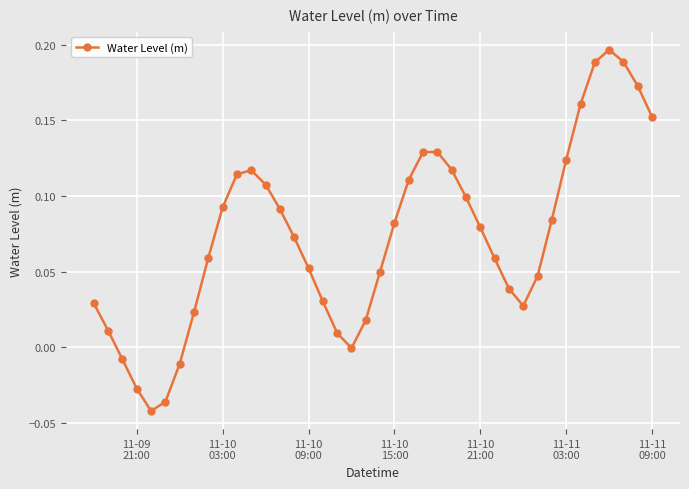

How many interior local peaks (higher than both neighbors) does the data have?

3